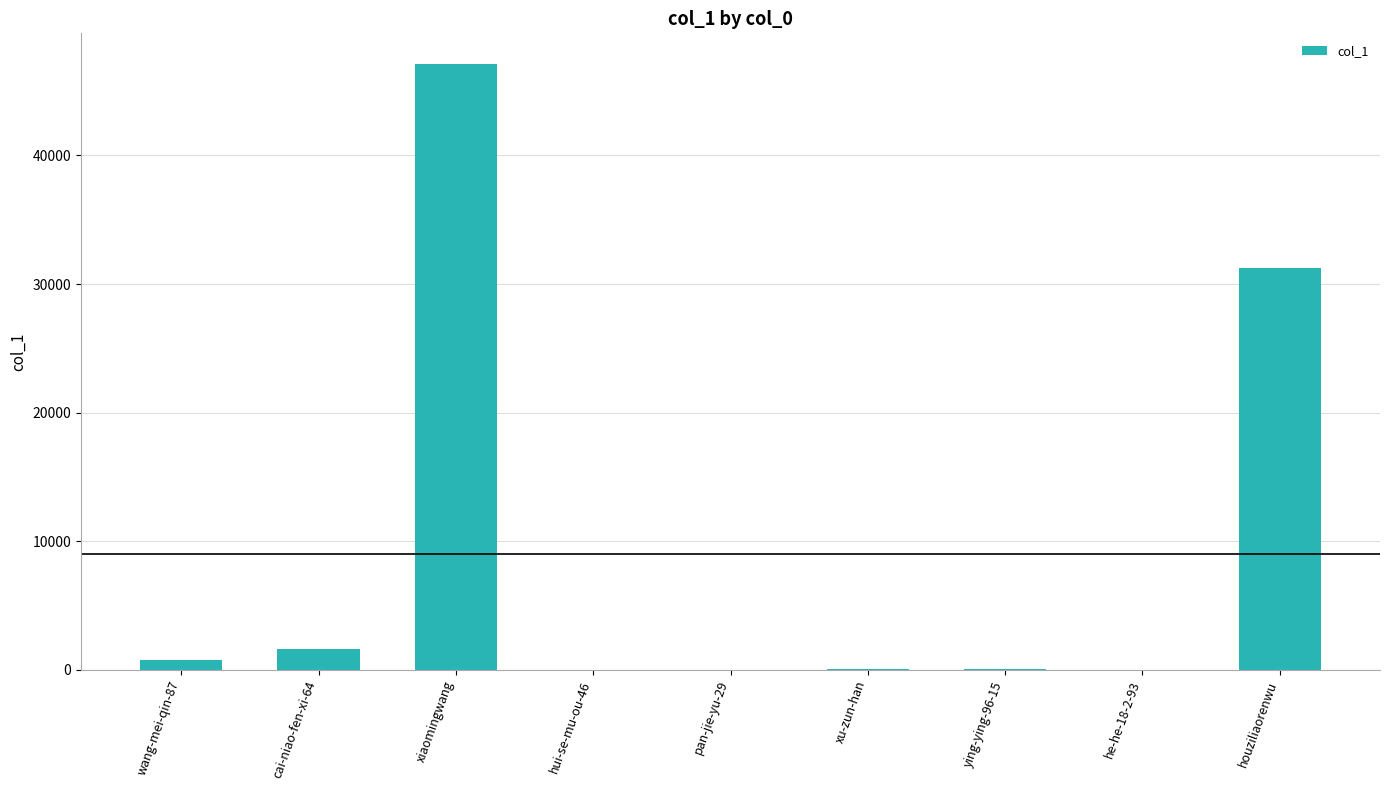

What is the sum of the values at houziliaorenwu and pan-jie-yu-29?

31259